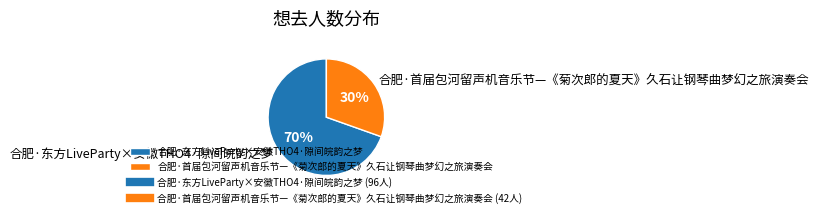

Which slice is the largest?

合肥·东方LiveParty×安徽THO4·隙间皖韵之梦